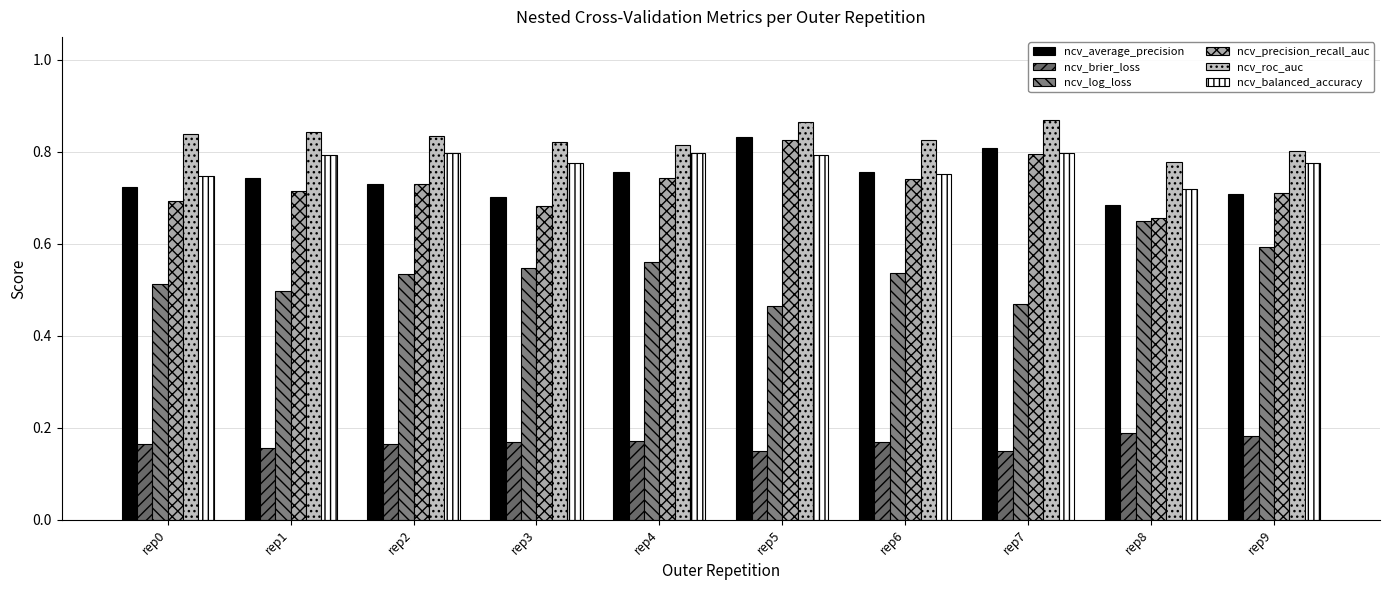

Reading left to right, extract all data points from this chart.

ncv_average_precision: 0.7	0.7	0.7	0.7	0.8	0.8	0.8	0.8	0.7	0.7
ncv_brier_loss: 0.2	0.2	0.2	0.2	0.2	0.1	0.2	0.1	0.2	0.2
ncv_log_loss: 0.5	0.5	0.5	0.5	0.6	0.5	0.5	0.5	0.6	0.6
ncv_precision_recall_auc: 0.7	0.7	0.7	0.7	0.7	0.8	0.7	0.8	0.7	0.7
ncv_roc_auc: 0.8	0.8	0.8	0.8	0.8	0.9	0.8	0.9	0.8	0.8
ncv_balanced_accuracy: 0.7	0.8	0.8	0.8	0.8	0.8	0.8	0.8	0.7	0.8